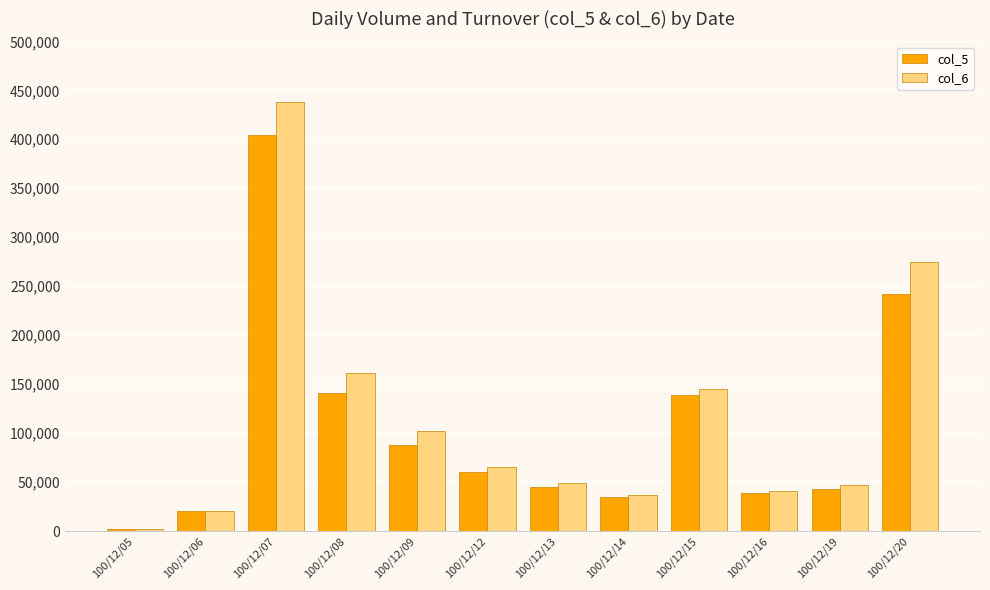

At how many categories does at least one series exceed 436503?

1